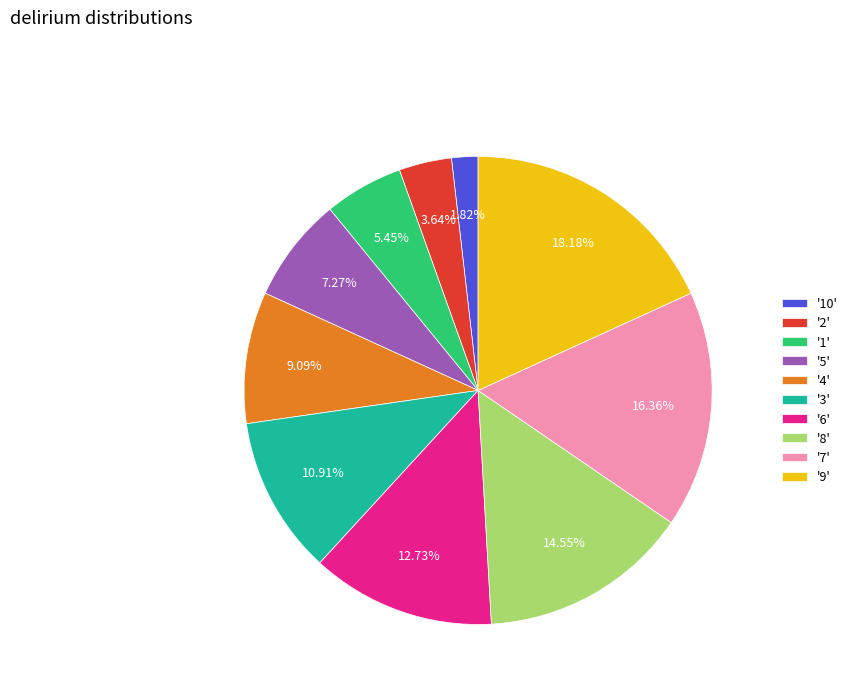

Rank the categories by value from highest to lowest.

'9', '7', '8', '6', '3', '4', '5', '1', '2', '10'